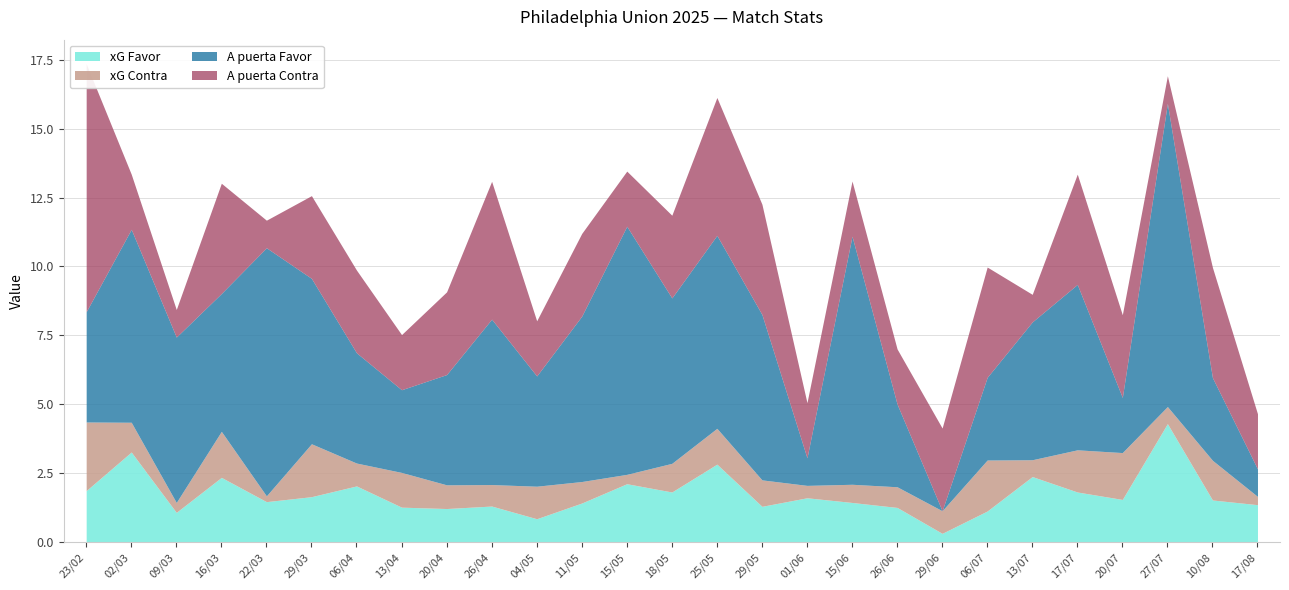

Reading left to right, what are all the values shown in this chart?

xG Favor: 1.9	3.3	1.1	2.4	1.5	1.6	2.0	1.3	1.2	1.3	0.8	1.4	2.1	1.8	2.8	1.3	1.6	1.4	1.3	0.3	1.1	2.4	1.8	1.6	4.3	1.5	1.4
xG Contra: 2.5	1.1	0.4	1.7	0.2	1.9	0.8	1.3	0.9	0.8	1.2	0.8	0.3	1.0	1.3	1.0	0.5	0.7	0.8	0.8	1.9	0.6	1.5	1.7	0.6	1.4	0.3
A puerta Favor: 4.0	7.0	6.0	5.0	9.0	6.0	4.0	3.0	4.0	6.0	4.0	6.0	9.0	6.0	7.0	6.0	1.0	9.0	3.0	0.0	3.0	5.0	6.0	2.0	11.0	3.0	1.0
A puerta Contra: 9.0	2.0	1.0	4.0	1.0	3.0	3.0	2.0	3.0	5.0	2.0	3.0	2.0	3.0	5.0	4.0	2.0	2.0	2.0	3.0	4.0	1.0	4.0	3.0	1.0	4.0	2.0